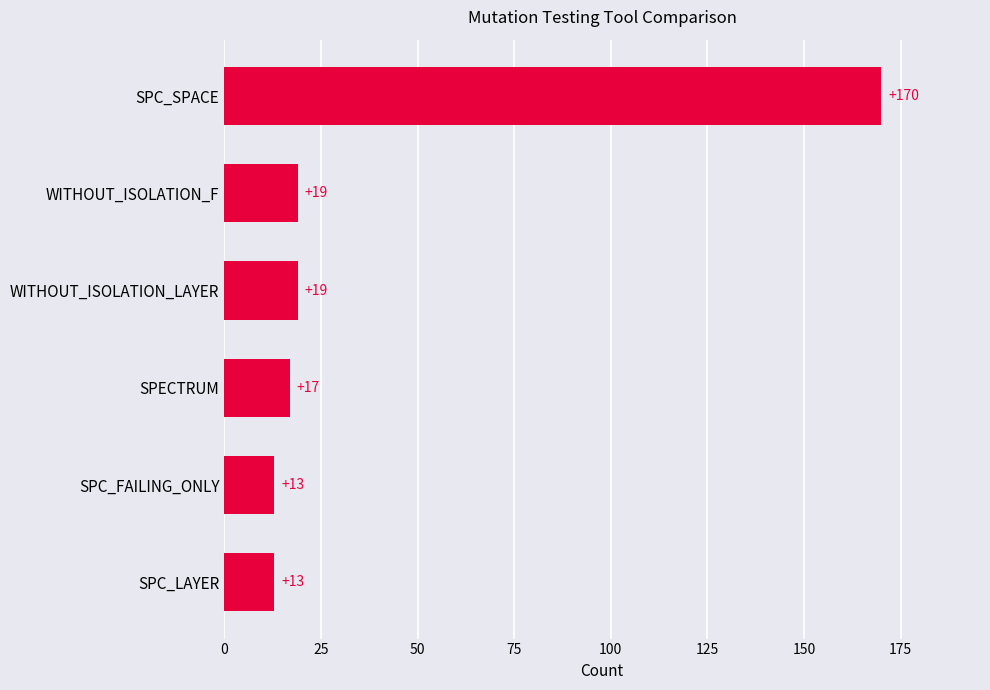

How many data points does each series have?

6